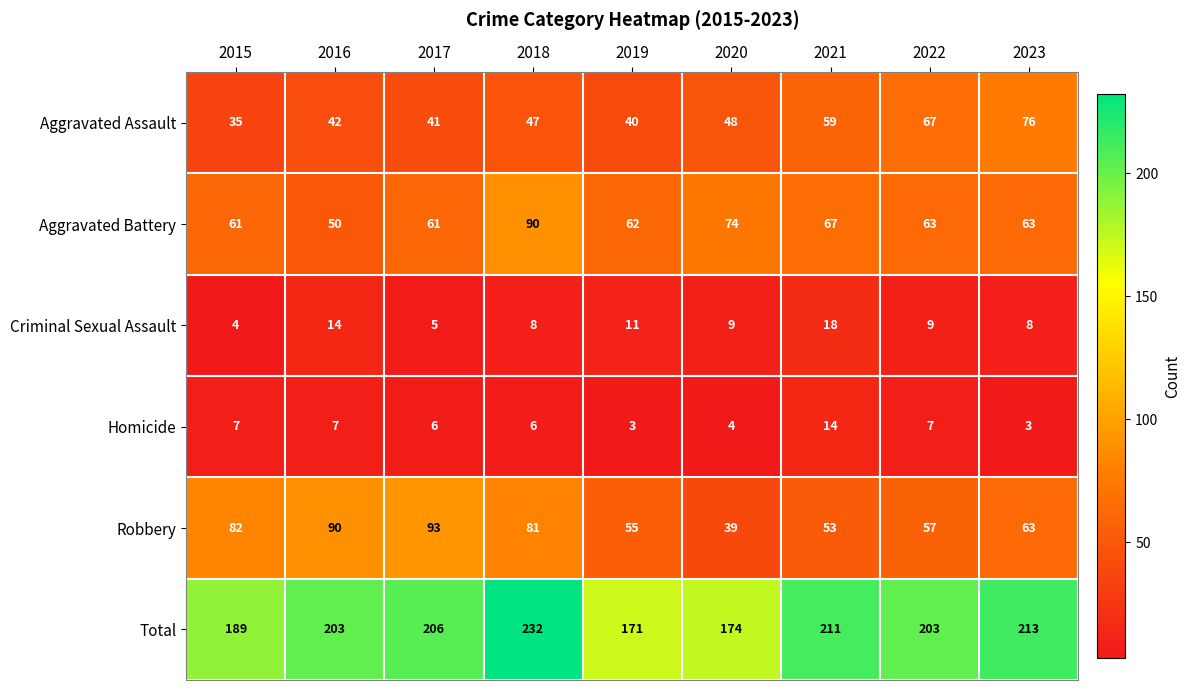

At which label is Criminal Sexual Assault closest to 11?

2019